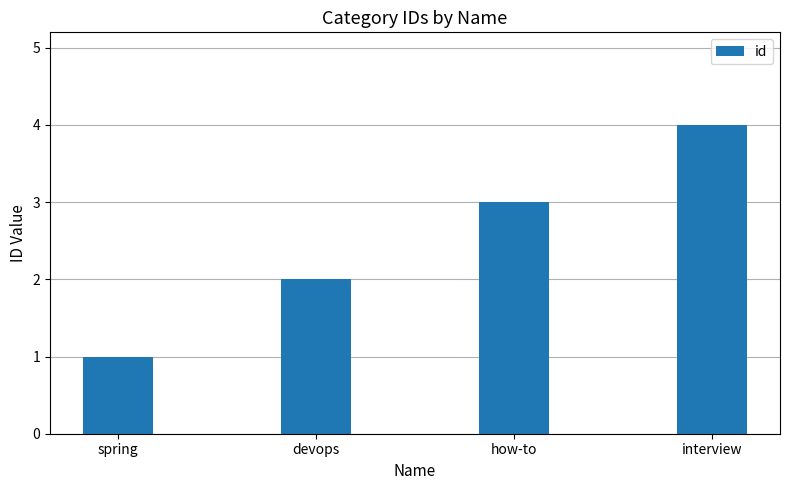

What is the value of the 2nd bar from the left?

2